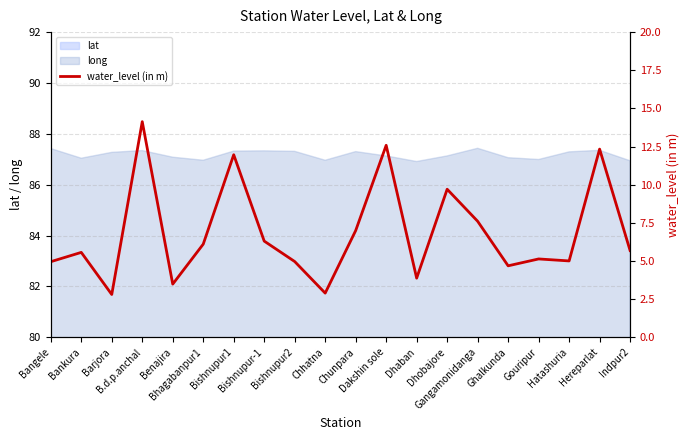

Which category has the highest value across all series?

B.d.p.anchal